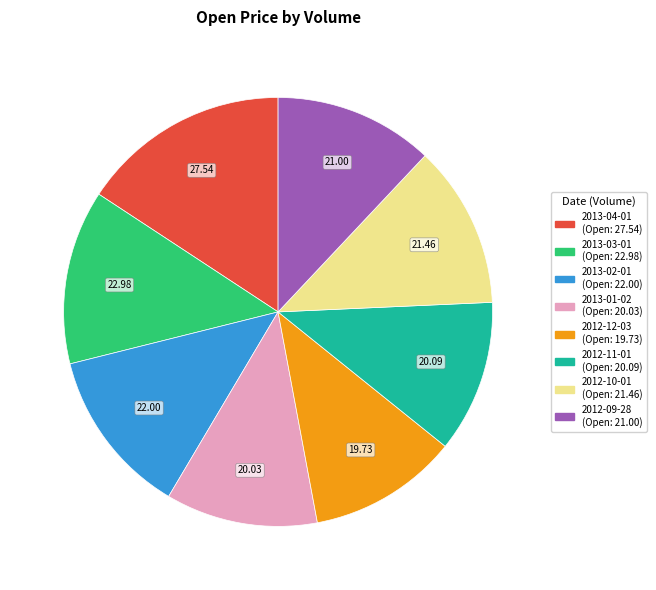

Is there any slice that represents more than half of the pie?

No